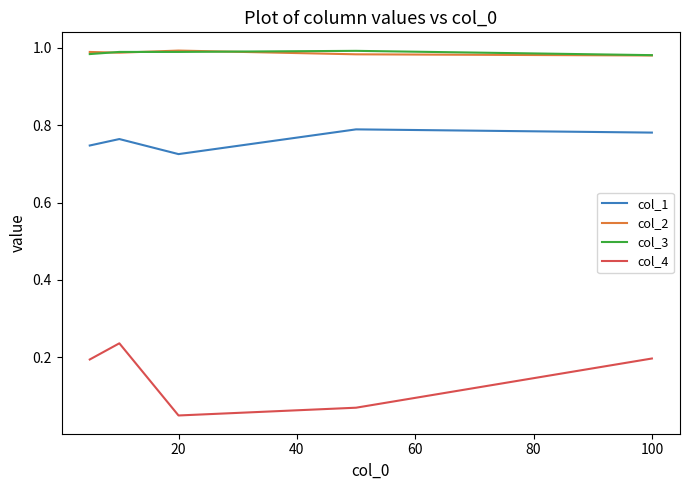

True or false: col_2 and col_1 cross at least once.

False